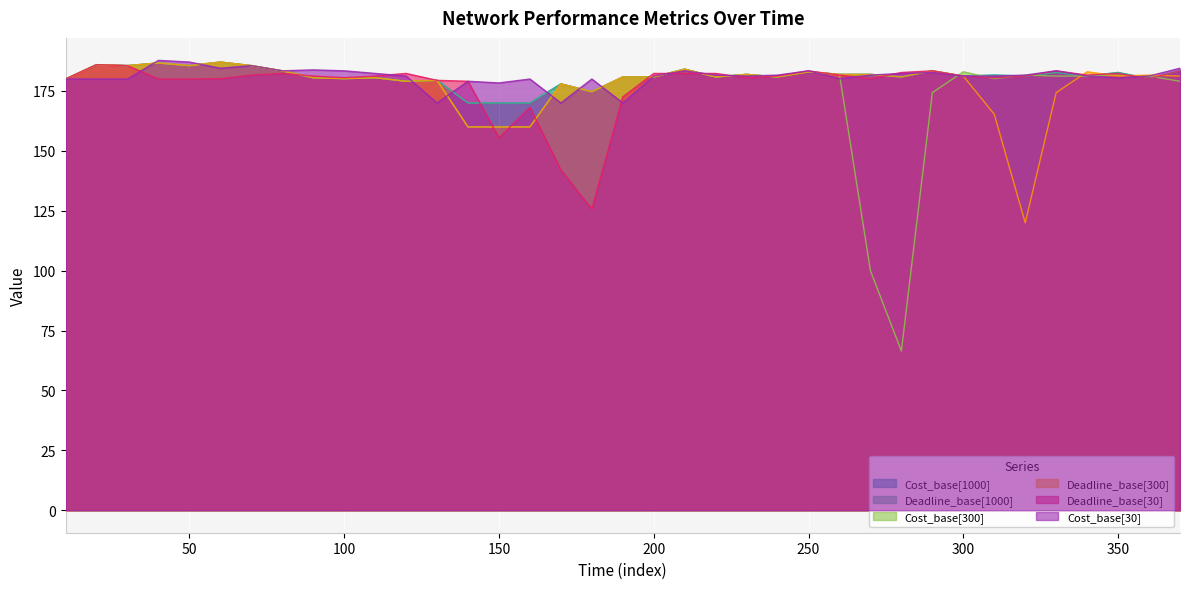

Which label corresponds to the largest value in the chart?

40